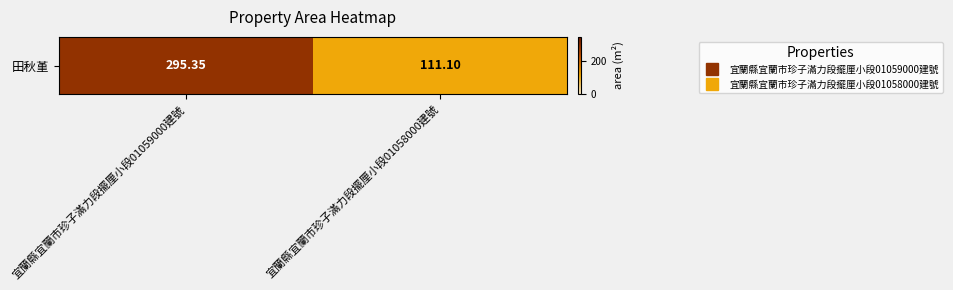

Is it true that the value at 宜蘭縣宜蘭市珍子滿力段擺厘小段01058000建號 is 63.6?

False